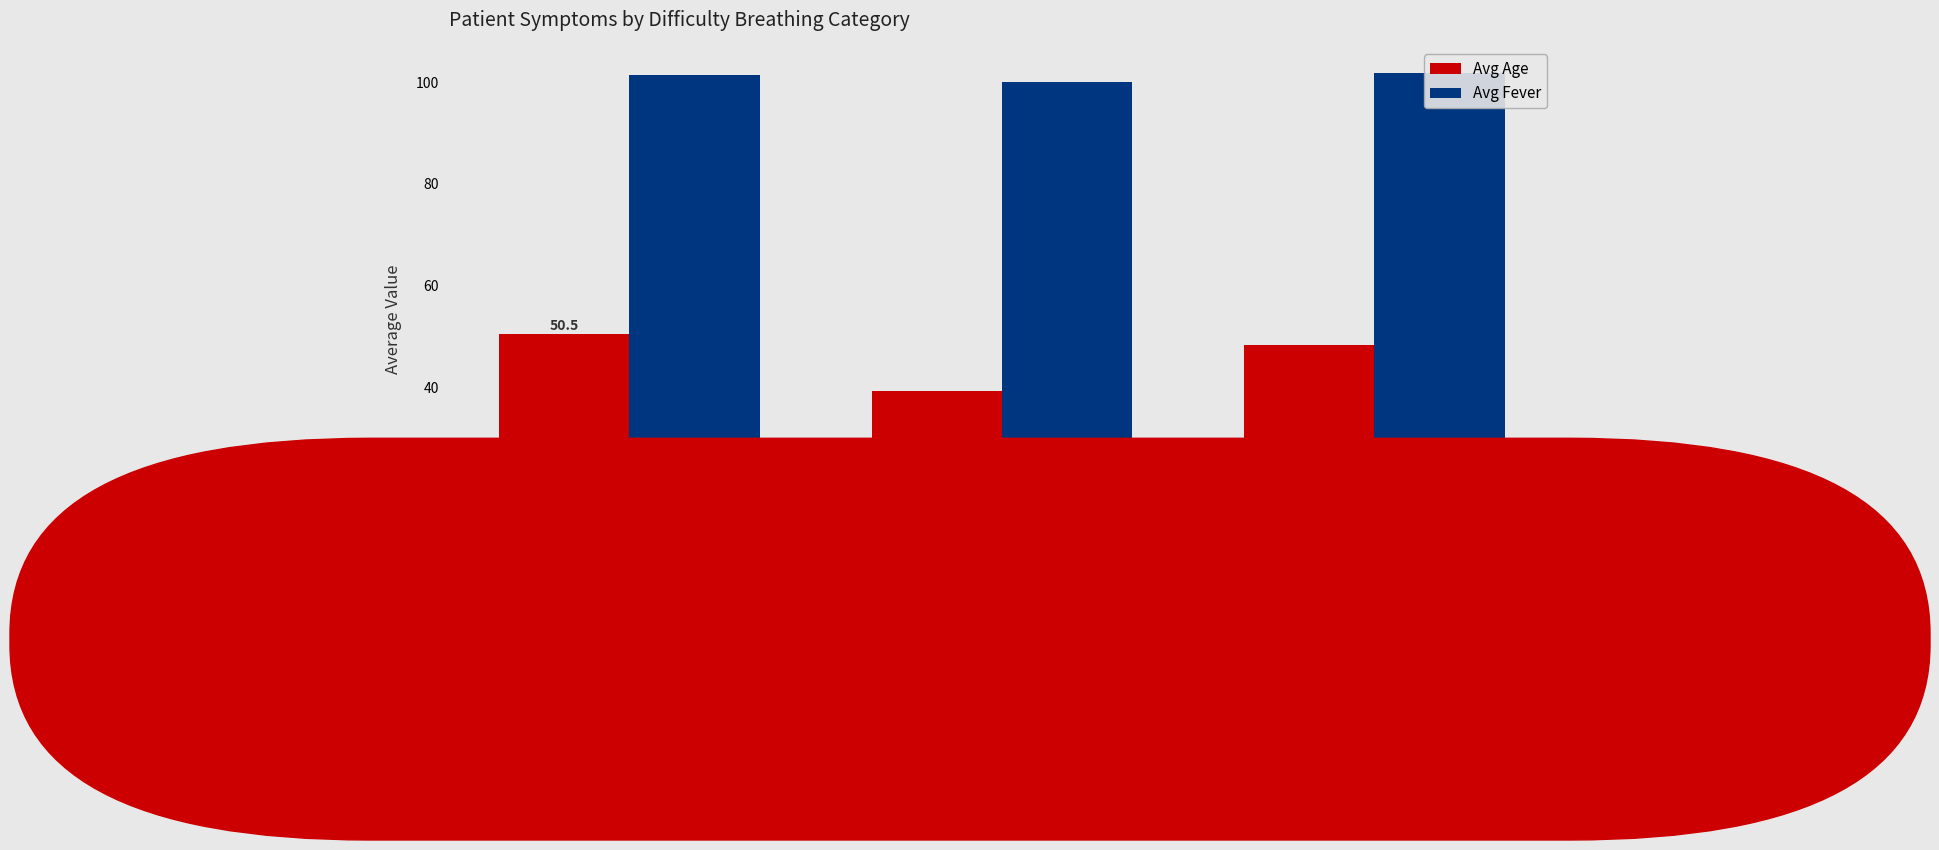

List the series in order of their peak value, highest first.

Avg Fever, Avg Age